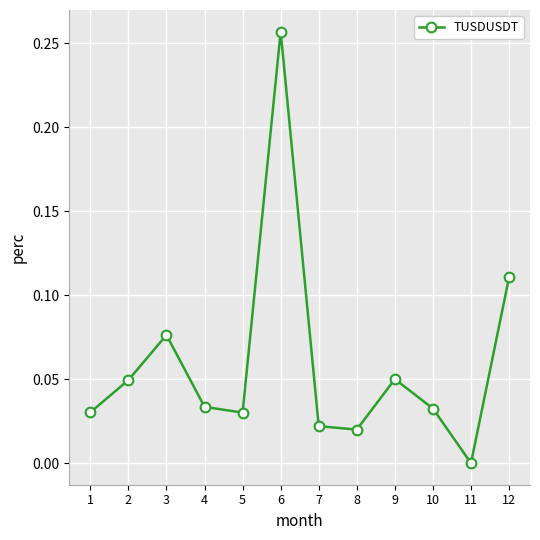

What is the sum of all values?

0.7